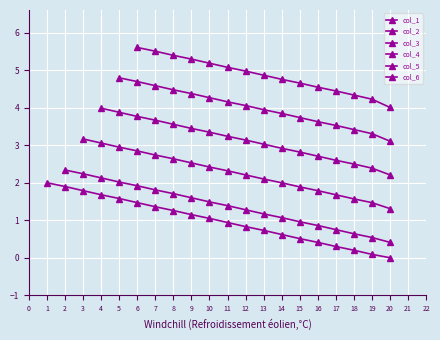

The value at 11 is 0.6. True or false?

False